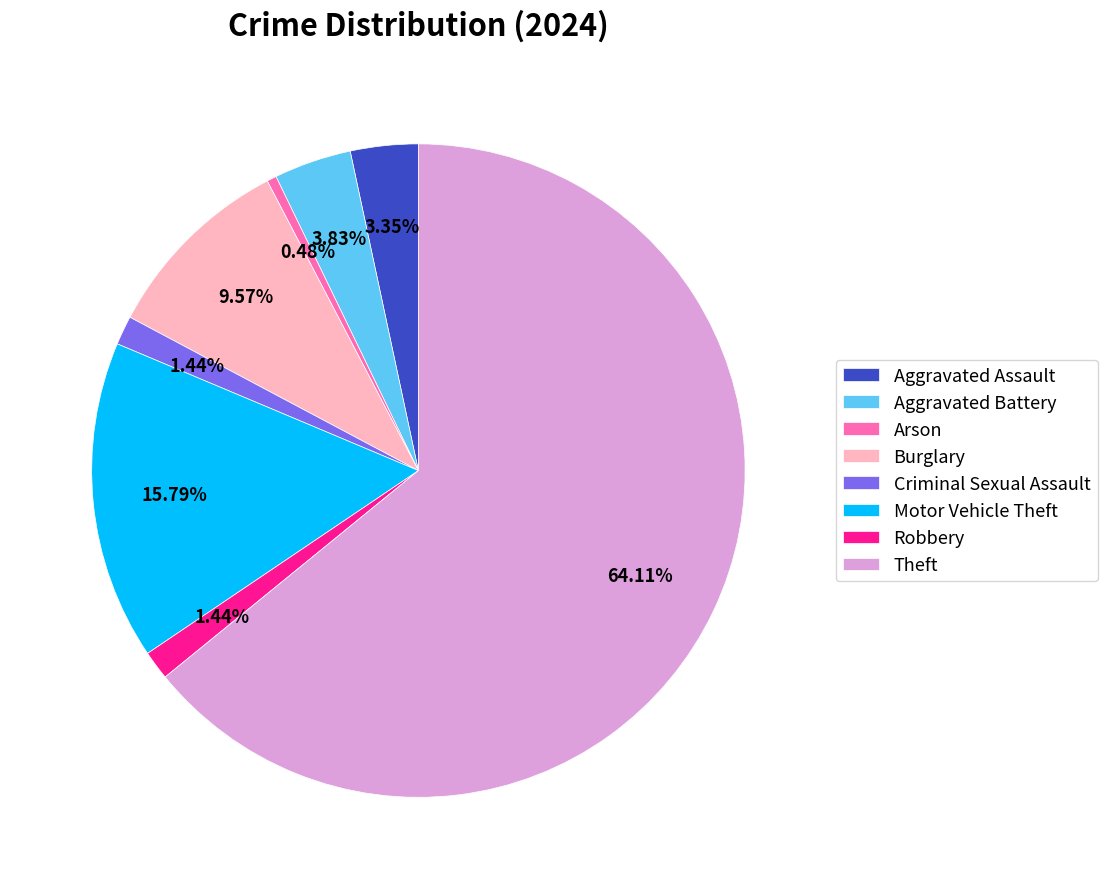

Which slice is the smallest?

Arson